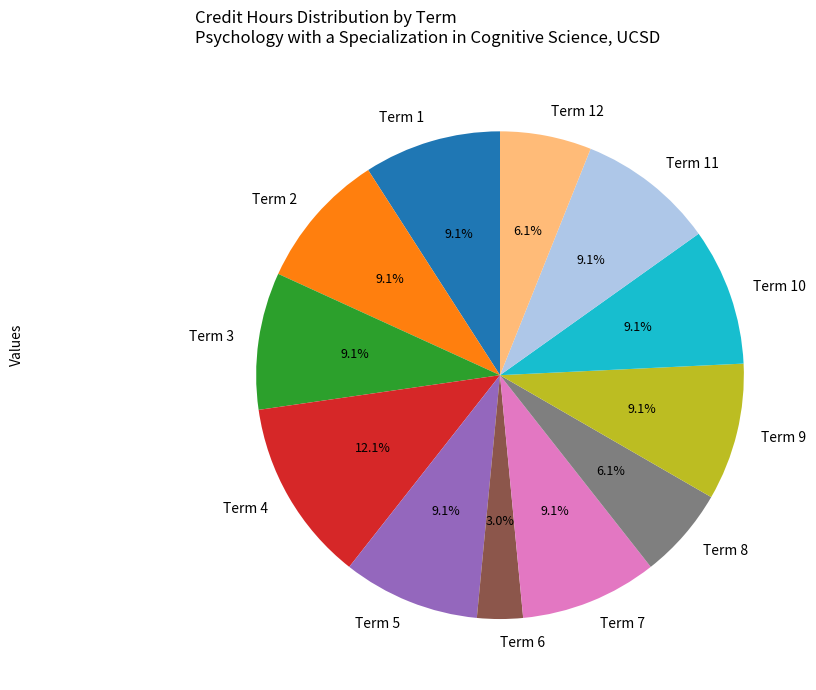

Does any single category account for the majority?

No